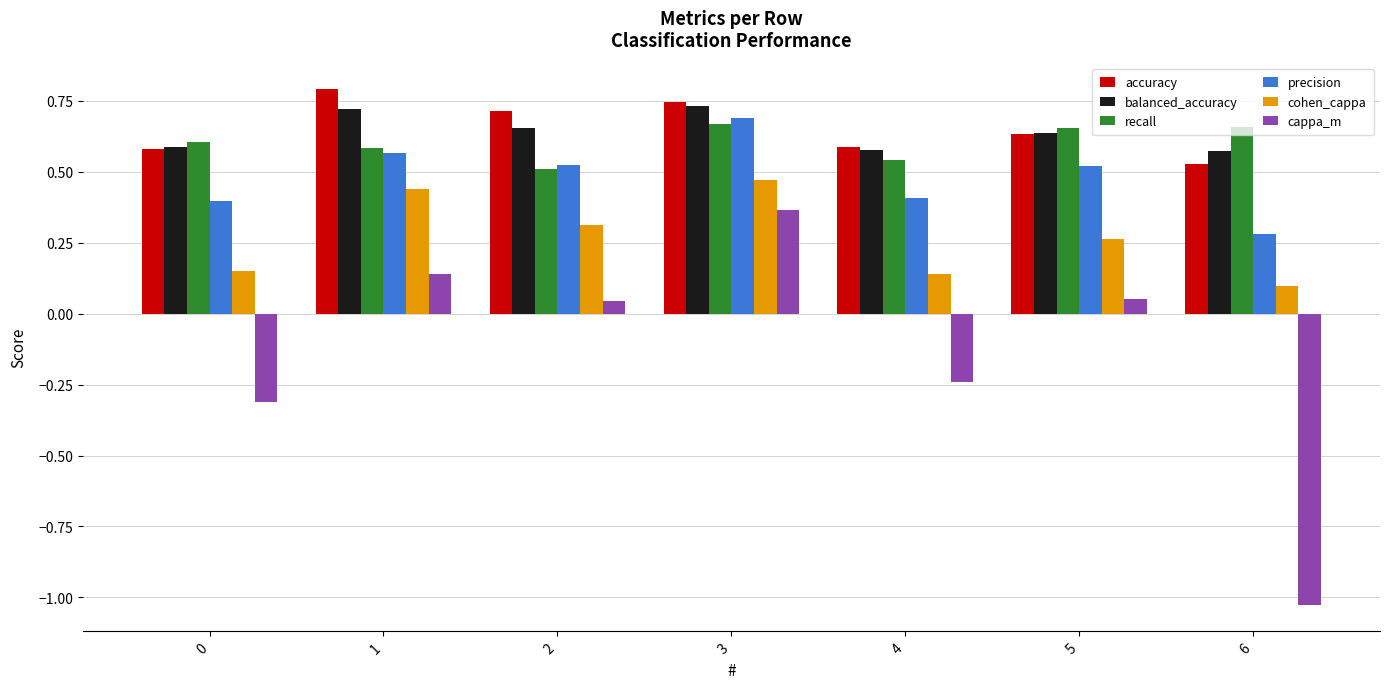

How many data points does each series have?

7